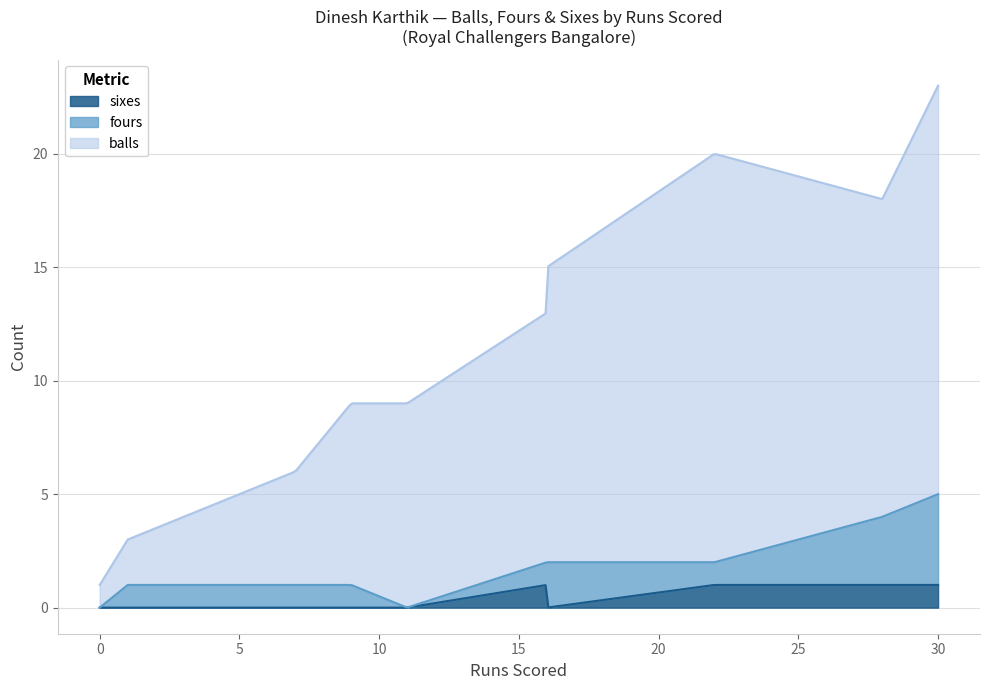

What are all the series names shown in the legend?

sixes, fours, balls